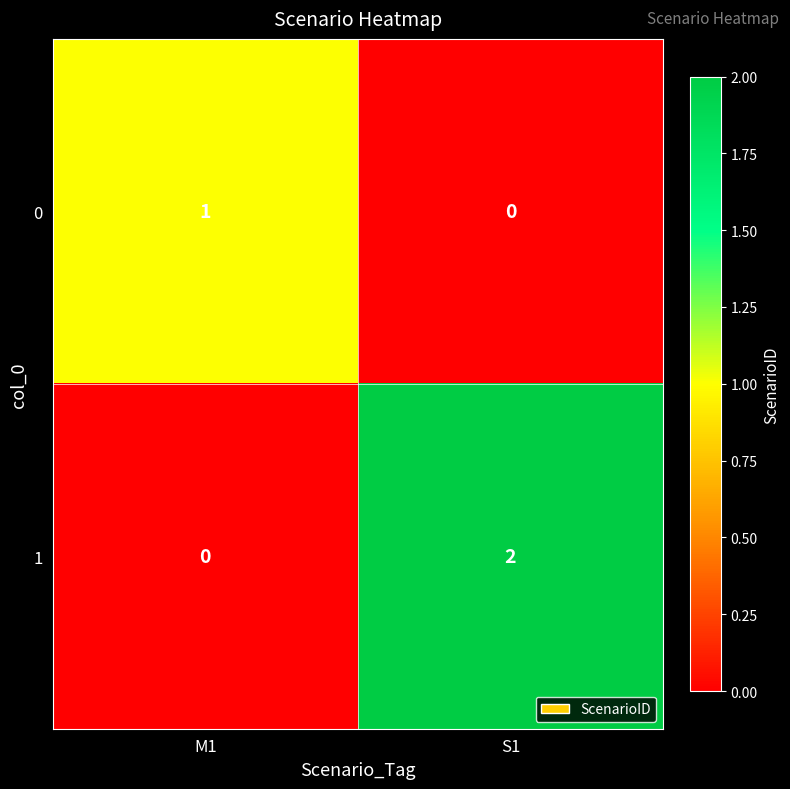

List the series in order of their peak value, lowest first.

0, 1